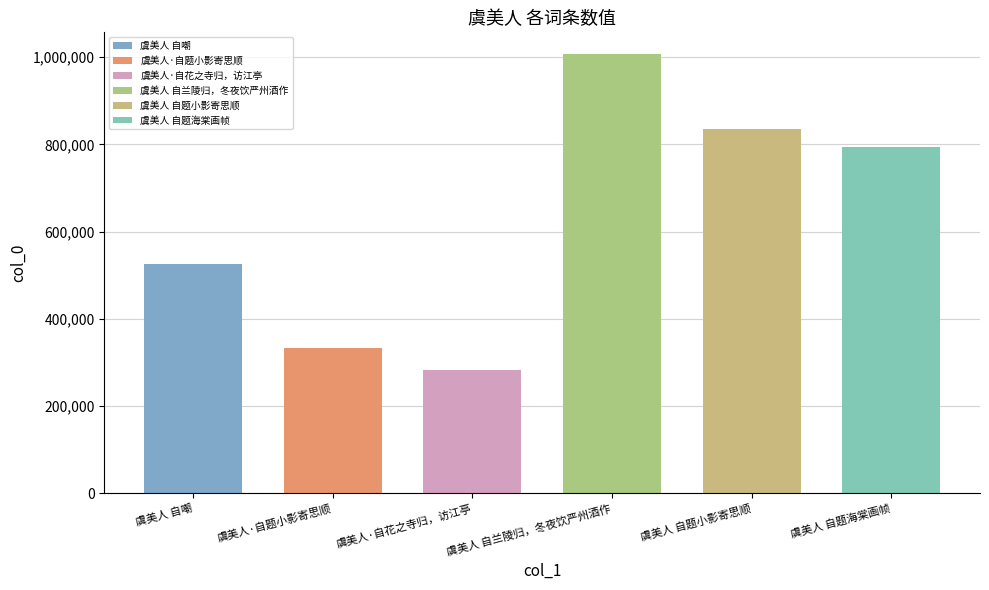

What is the average value?

629946